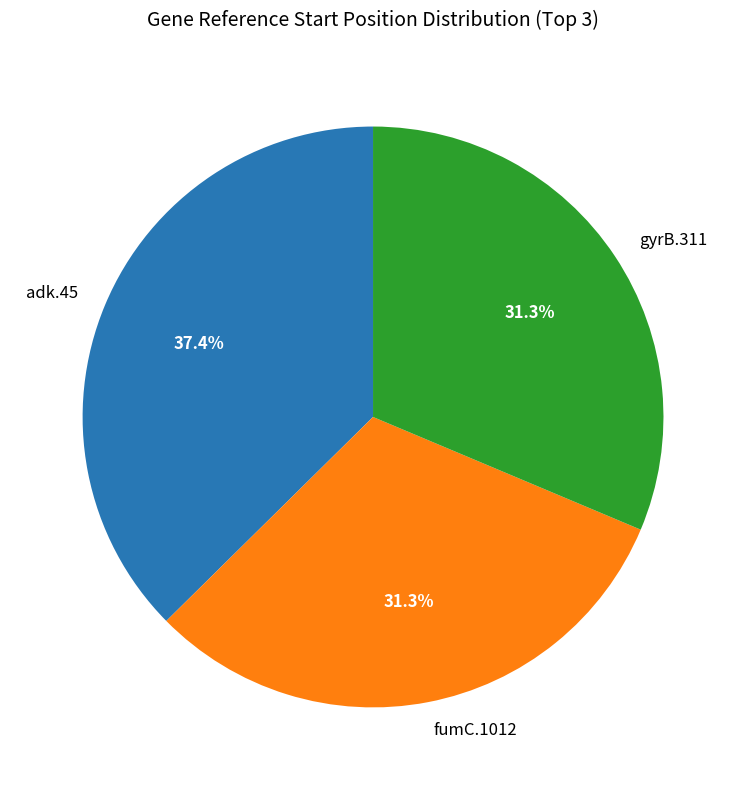

Is there a majority slice in this chart?

No